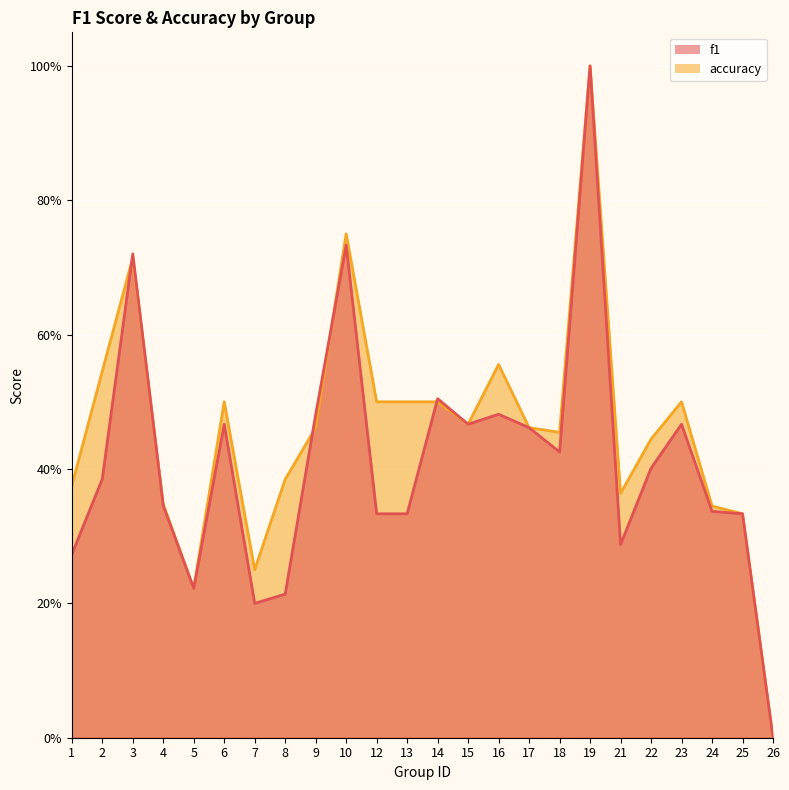

What is the difference between the highest and lowest values at 8?

0.2